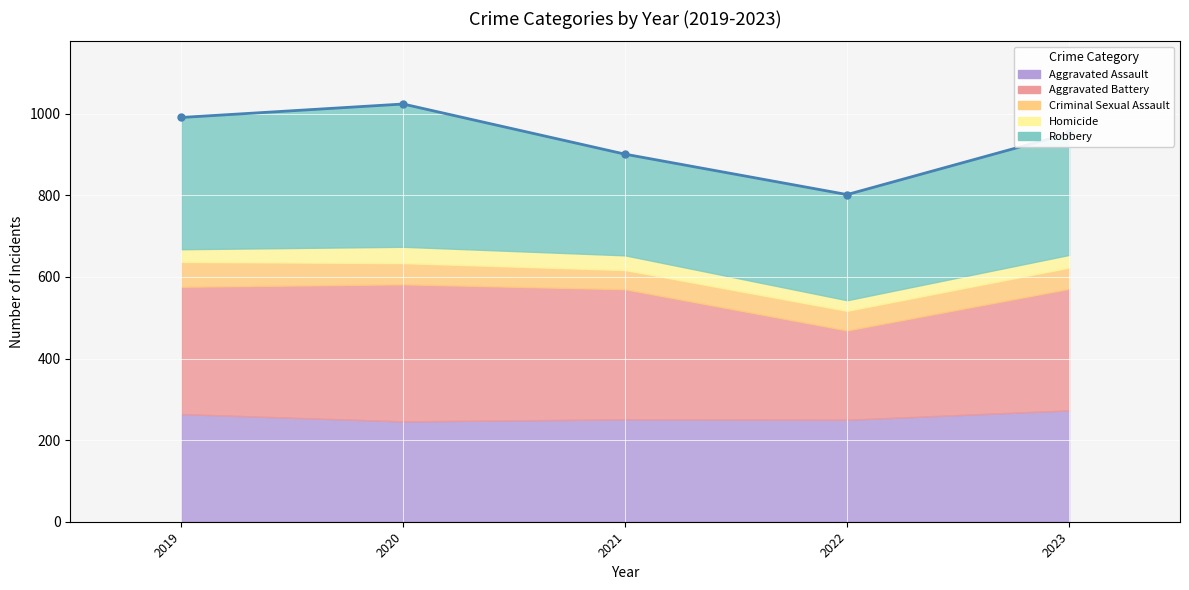

How many points are higher than both their immediate neighbors (excluding endpoints)?

1